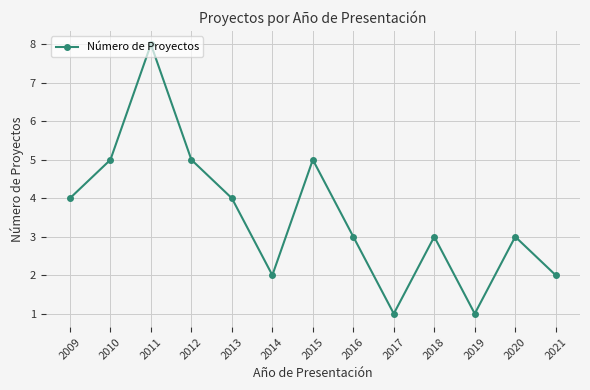

True or false: the data has more than 2 interior local peaks.

True